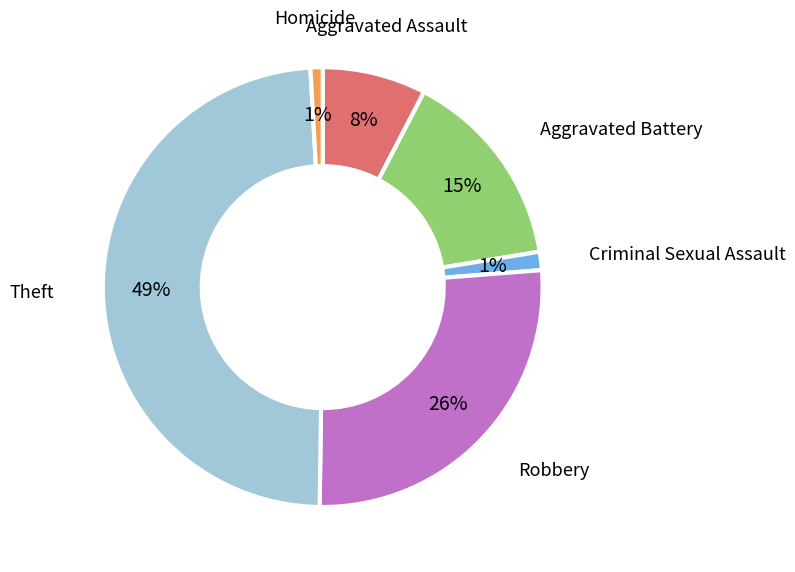

Does any single category account for the majority?

No